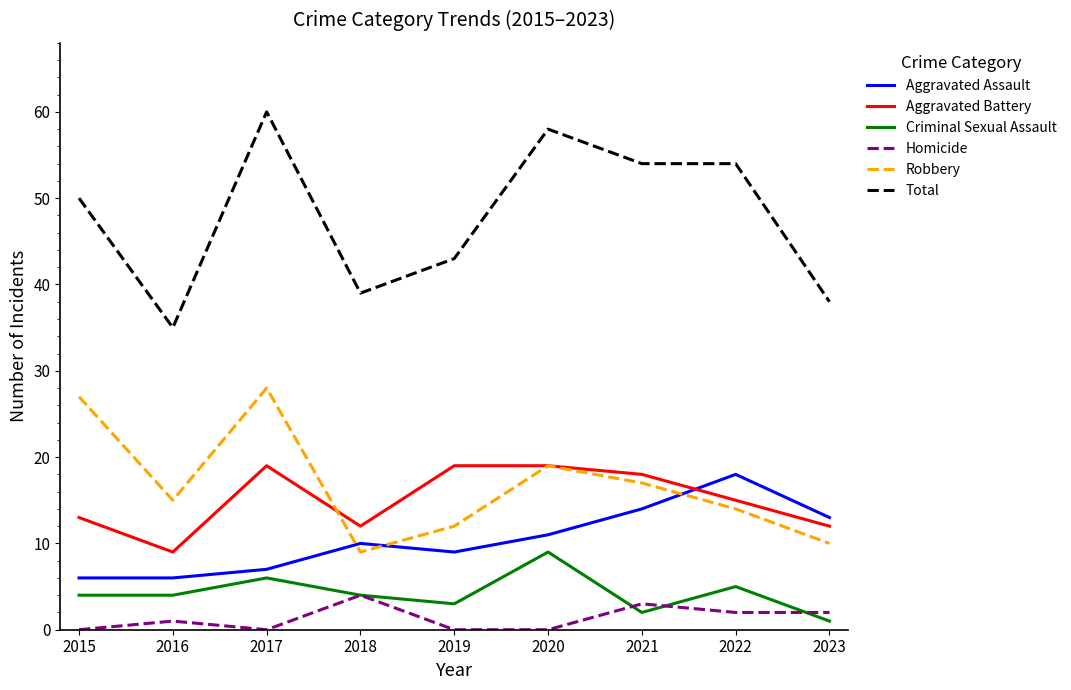

What is the difference between the Total values at 2022 and 2019?

11